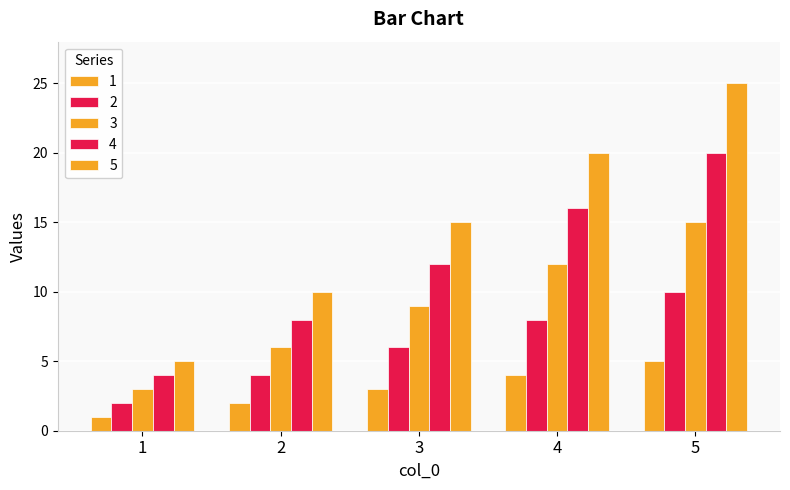

What is the average value of the 1 series?

3